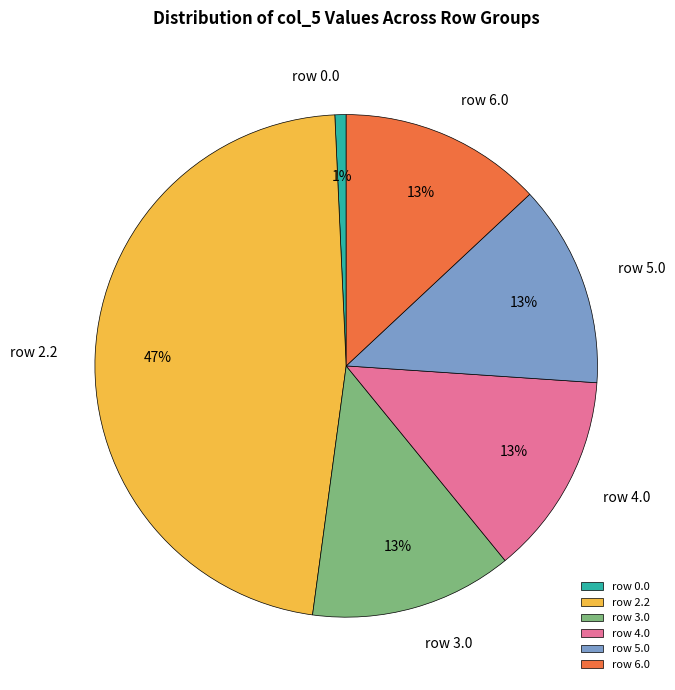

Is there a majority slice in this chart?

No